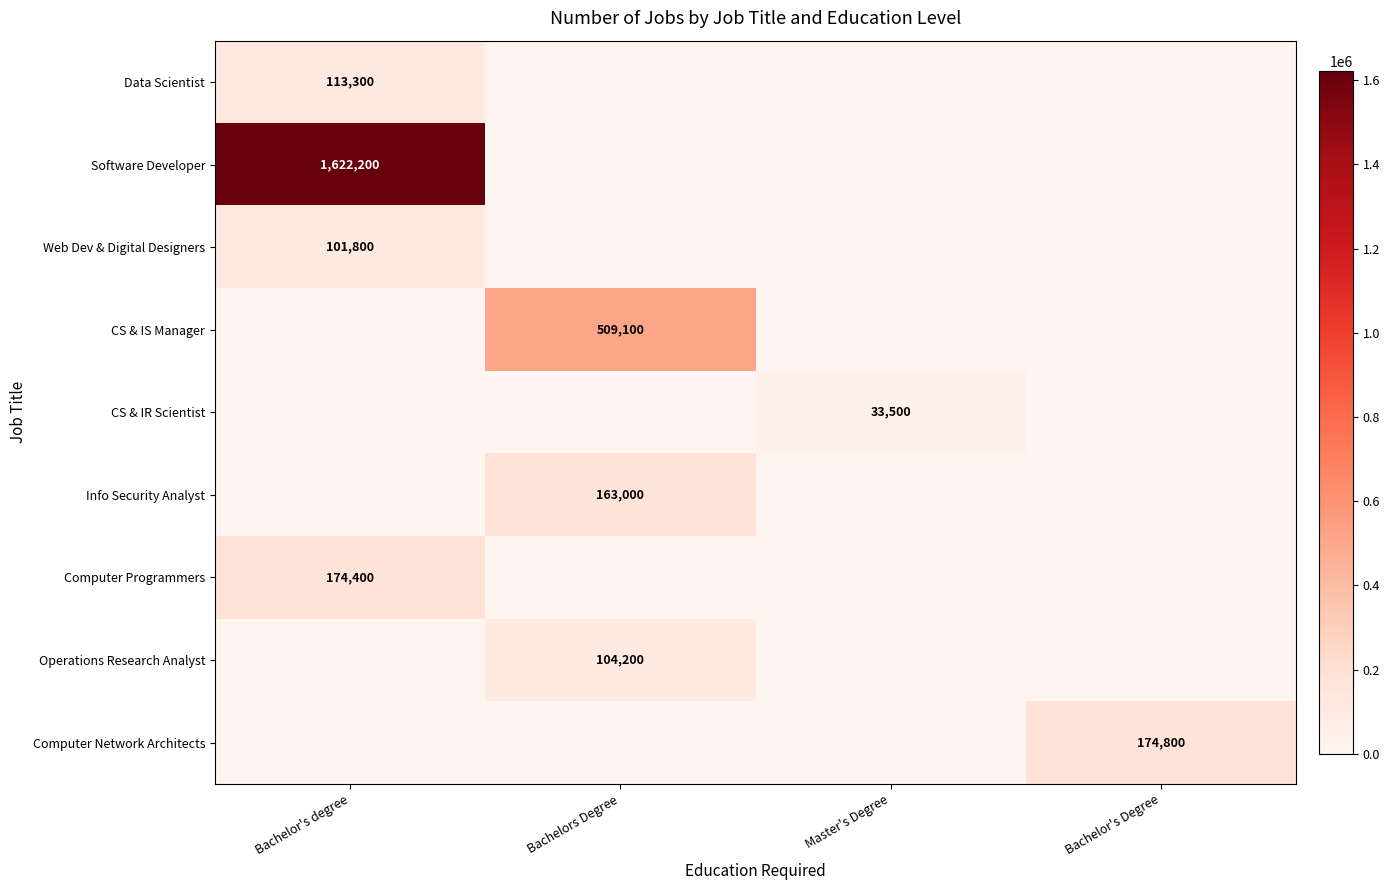

True or false: CS & IR Scientist has a value of 33500 at Master's Degree.

True